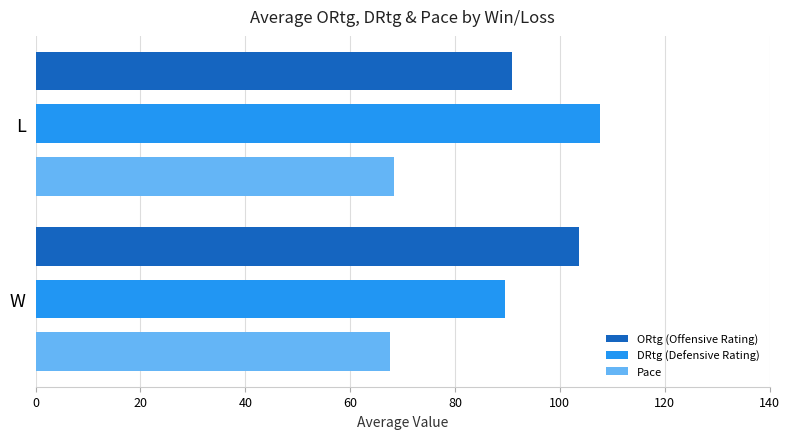

What is the average value of the DRtg (Defensive Rating) series?

98.6